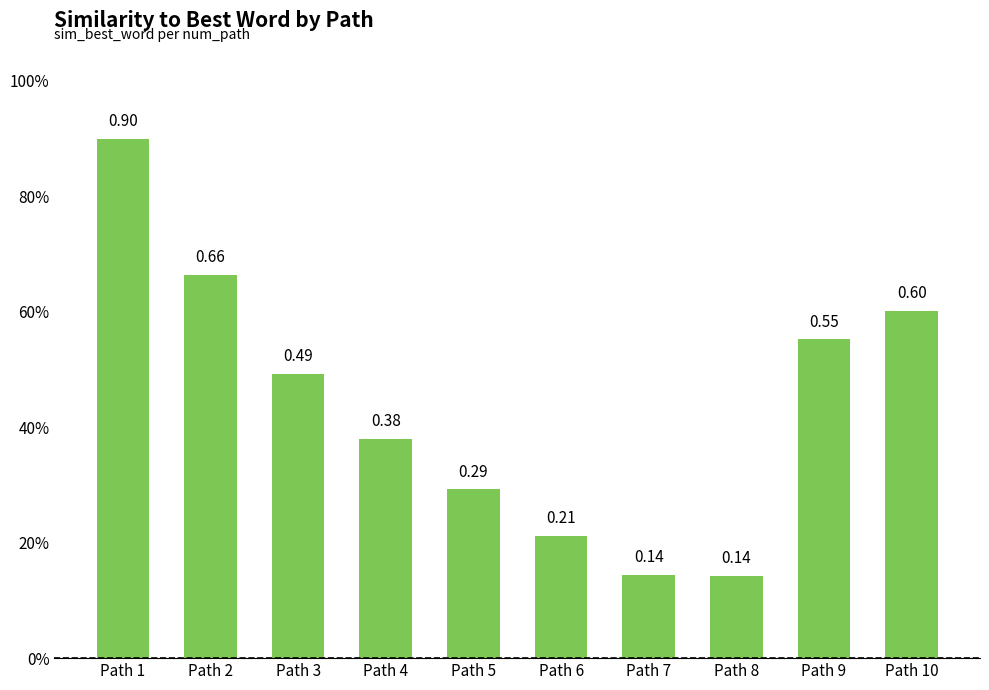

What is the maximum value shown in the chart?

0.9